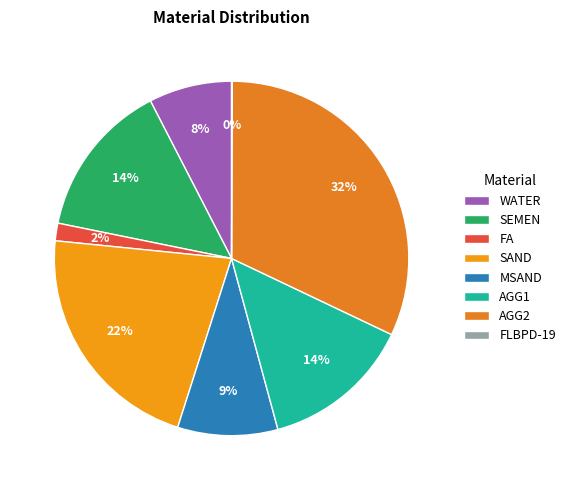

Count the number of slices in the pie.

8